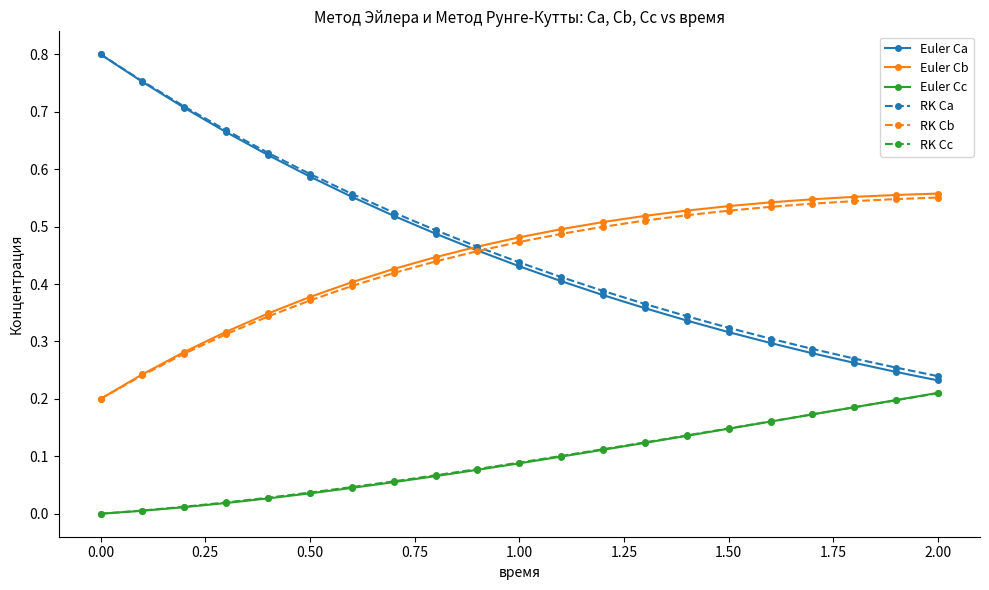

How many positive values does the RK Cc series have?

20